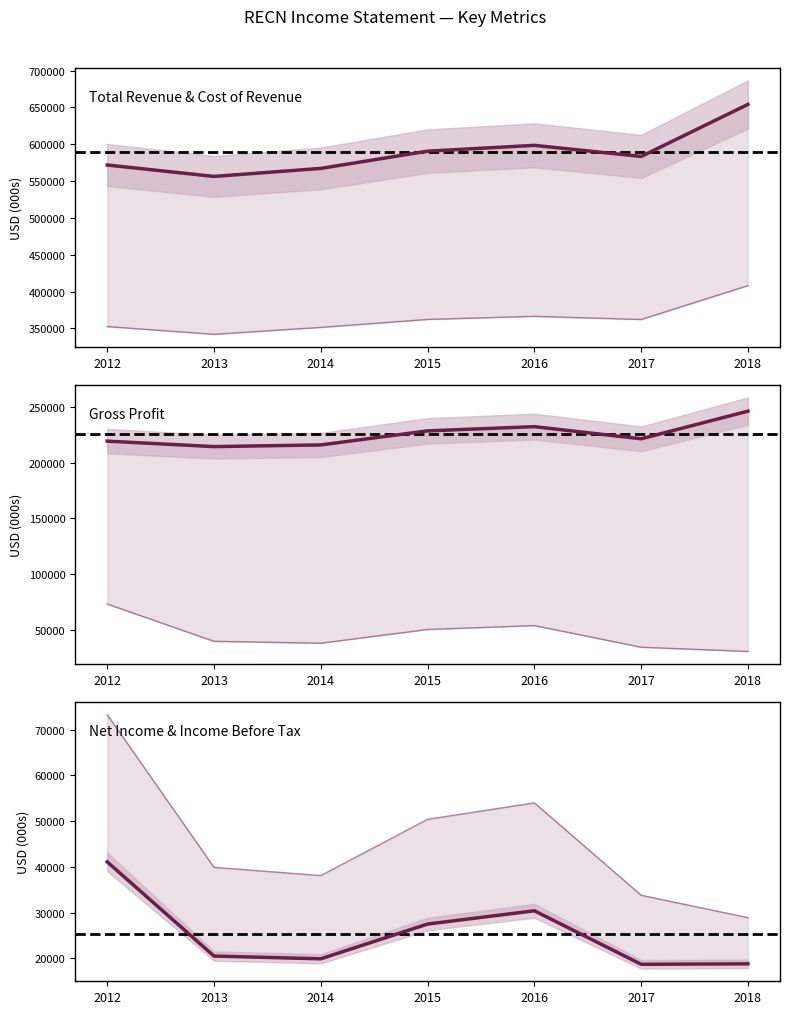

At which category does Income Before Tax reach its first local peak?

2016